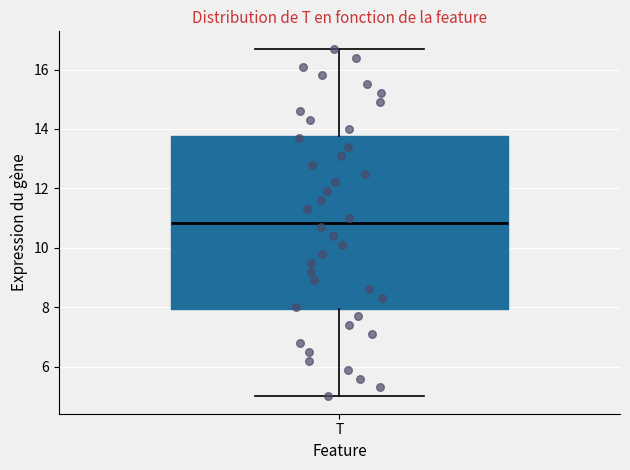

Transcribe this box plot: give where the median line is, the range the box spans, and where the two whiskers end, as read against the y-axis. The values are not printed on the chart, so give them approximately, as read against the axis.

median 10.8, box 8.0 to 13.8, whiskers 5.0 to 16.8